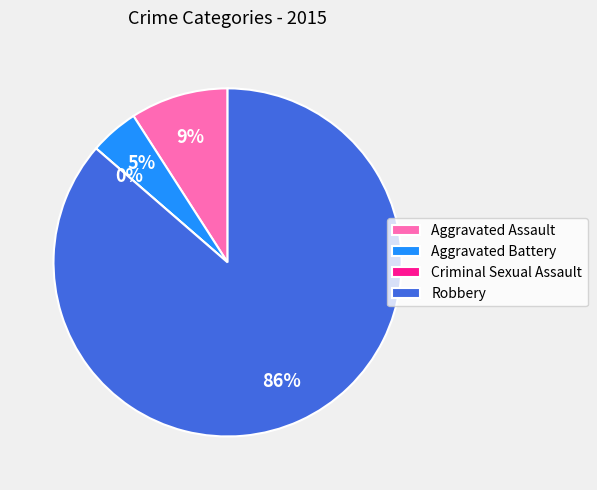

To the nearest percent, what is the average slice percentage?

25%